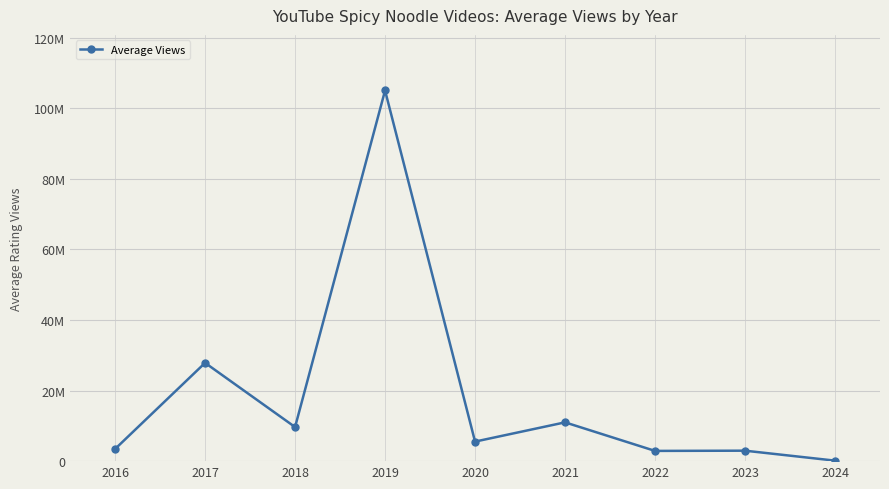

Is this an area chart (filled region under the line)?

No